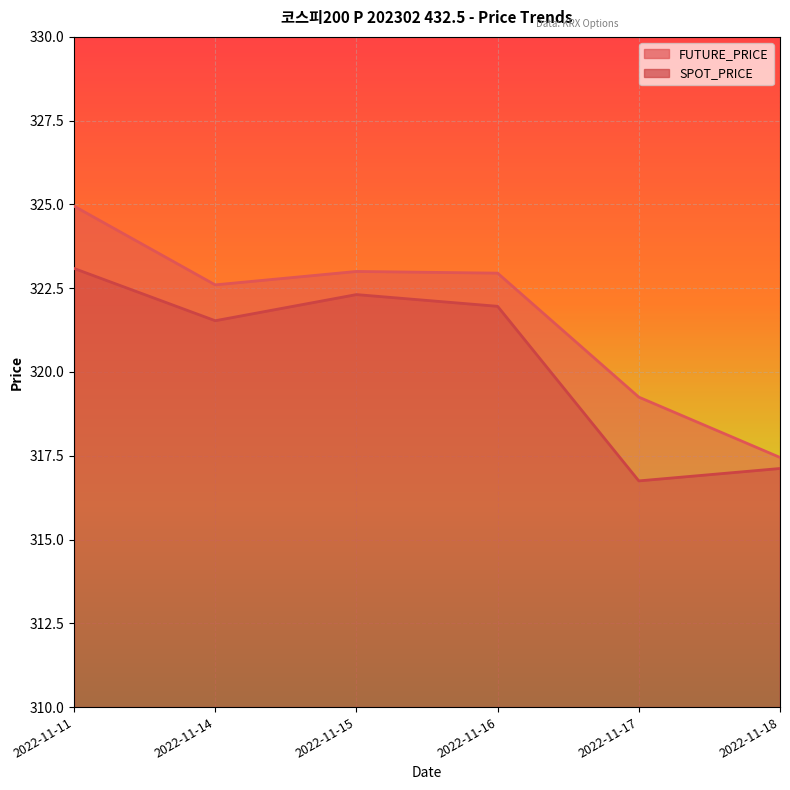

Reading left to right, list all the values displayed in this chart.

FUTURE_PRICE: 2022-11-11=324.9	2022-11-14=322.6	2022-11-15=323.0	2022-11-16=322.9	2022-11-17=319.2	2022-11-18=317.4
SPOT_PRICE: 2022-11-11=323.1	2022-11-14=321.5	2022-11-15=322.3	2022-11-16=322.0	2022-11-17=316.8	2022-11-18=317.1